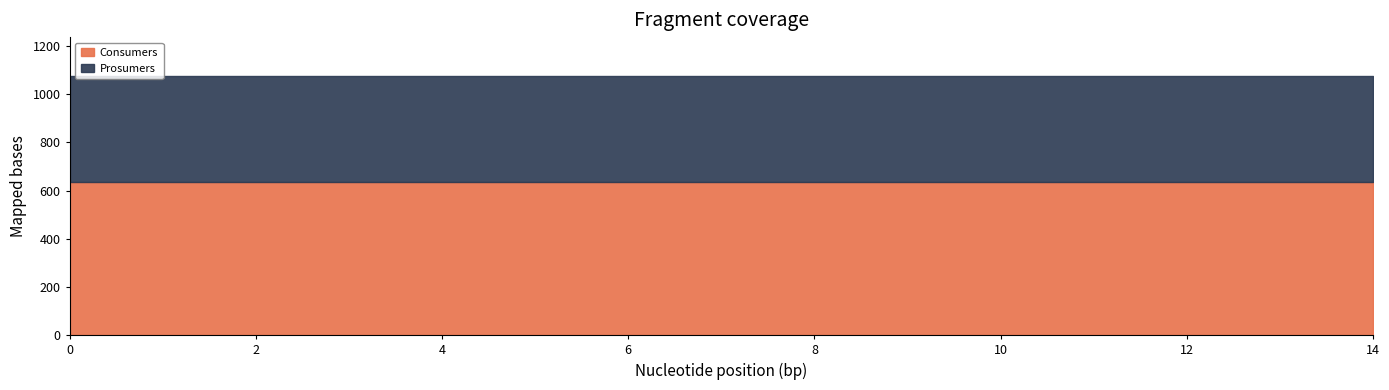

True or false: Prosumers has a value of 440 at 5.

True